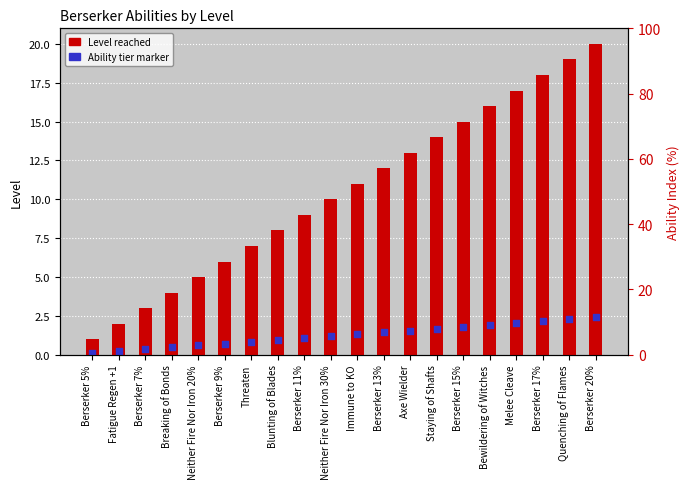

Which series has the largest total across all categories?

Level